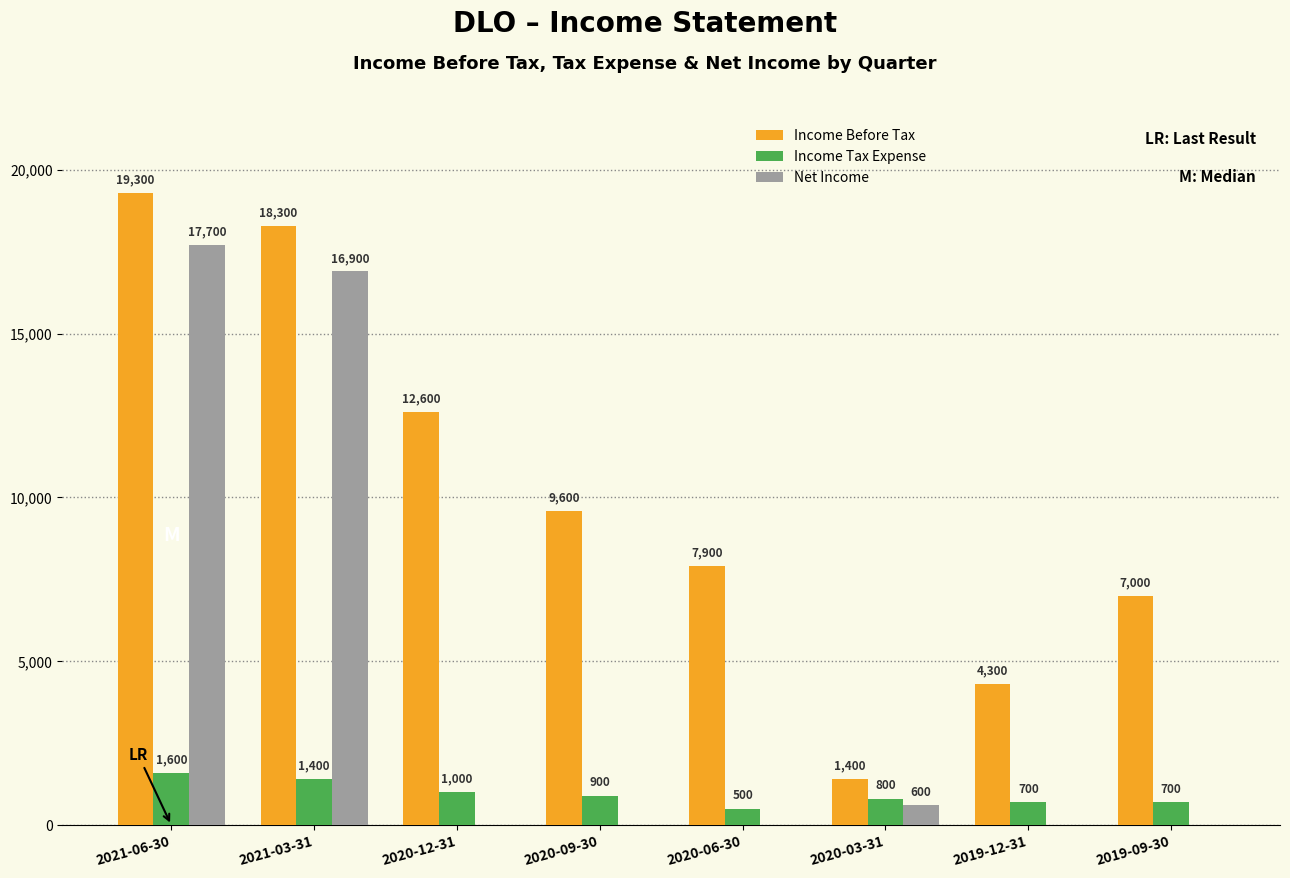

Which category has the highest value in the Income Tax Expense series?

2021-06-30